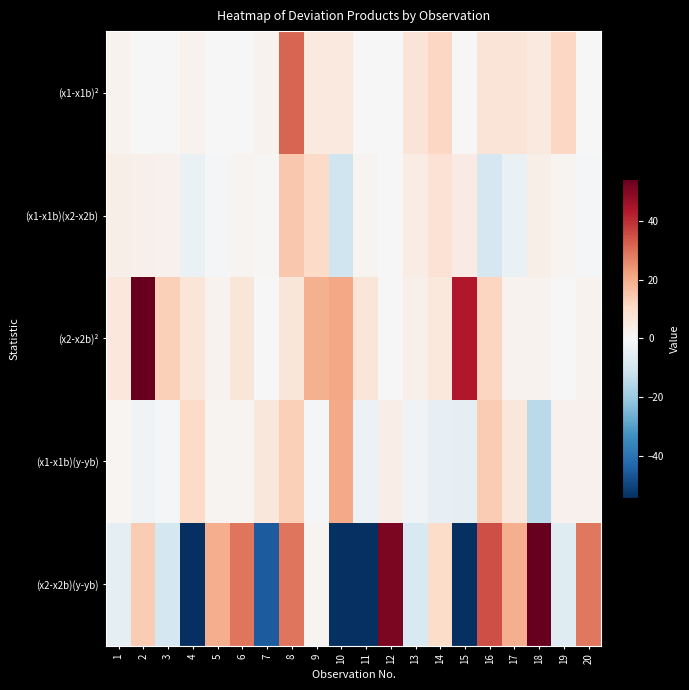

Which series has the widest spread of values?

(x2-x2b)(y-yb)